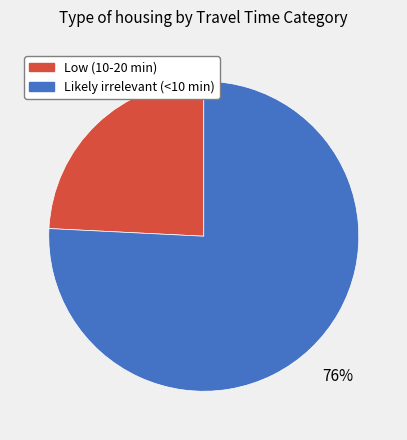

Which category has the smallest portion of the pie?

Low (10-20 min)